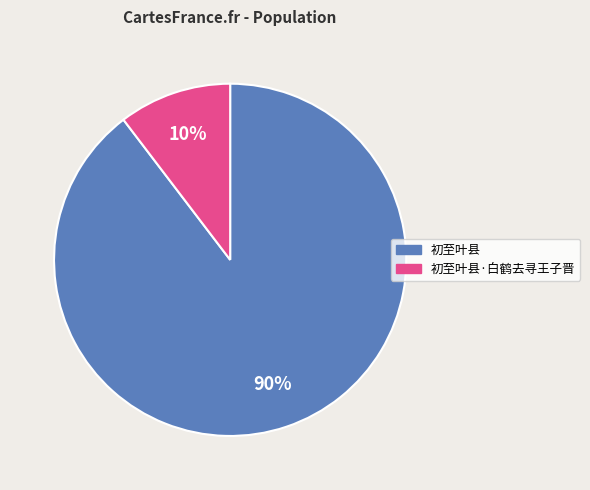

What is the largest slice in the pie chart?

初至叶县